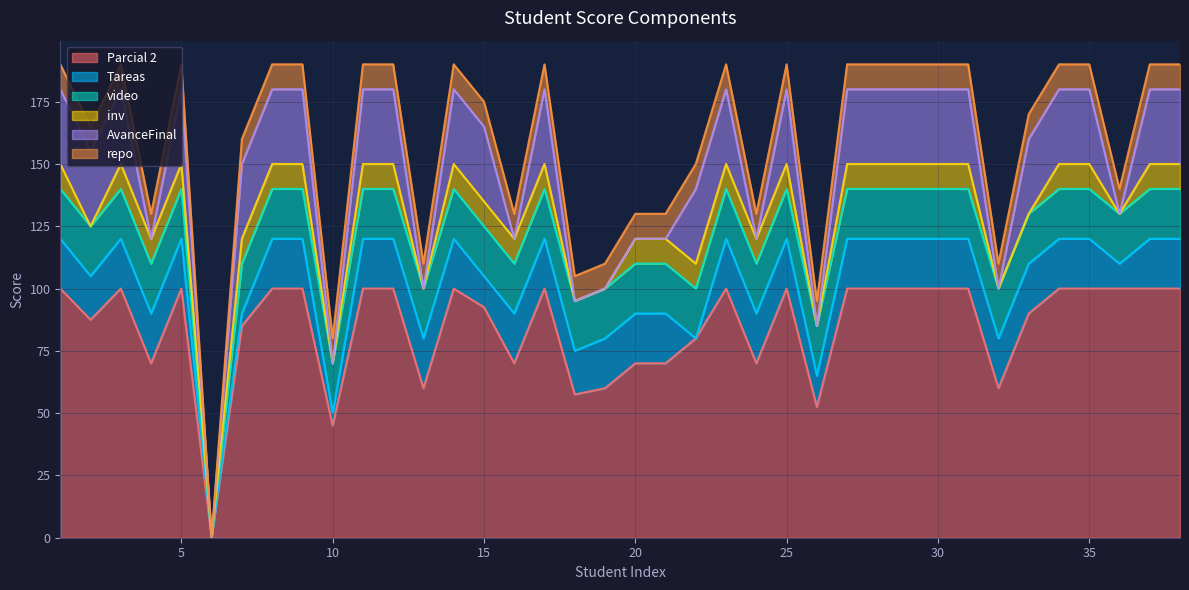

What is the total value across all series at 3?

190.0